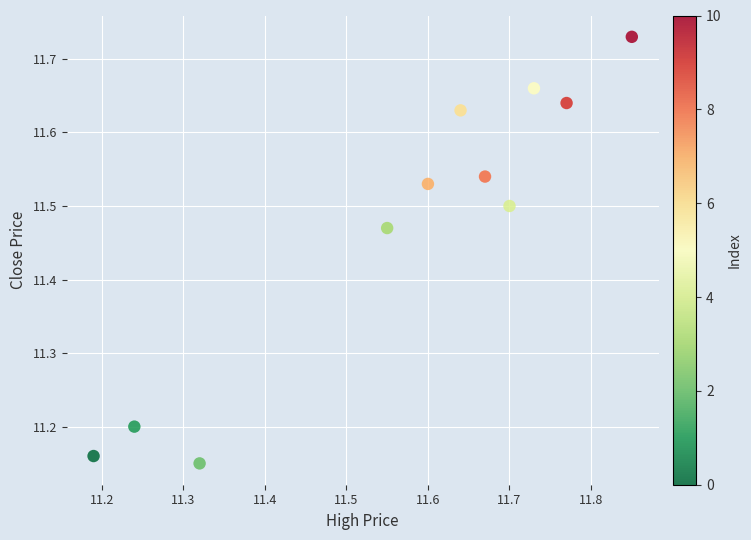

What is the range of Y values (max minus min)?

0.6